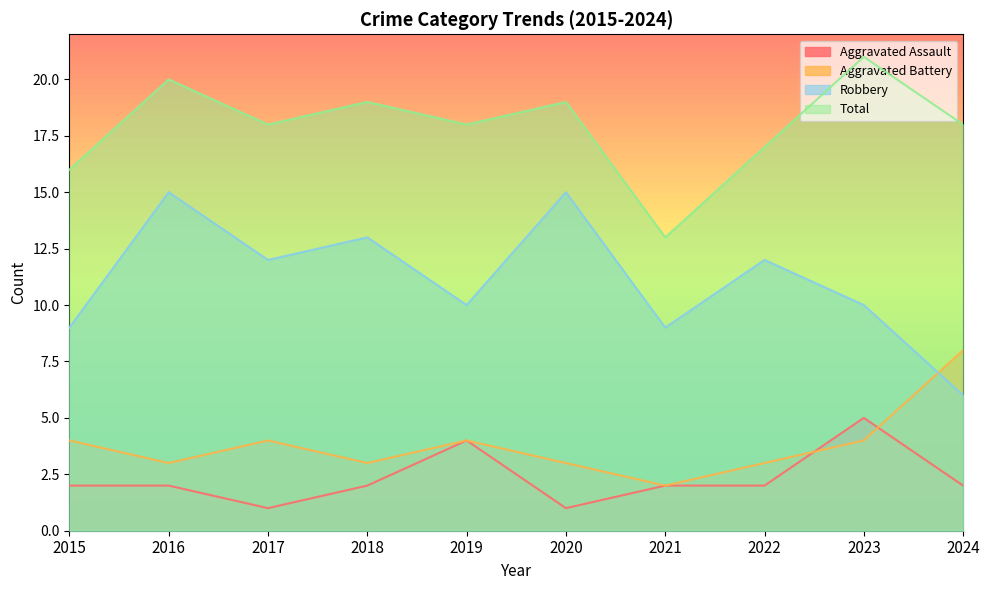

Rank the series at 2019 from highest to lowest value.

Total, Robbery, Aggravated Assault, Aggravated Battery